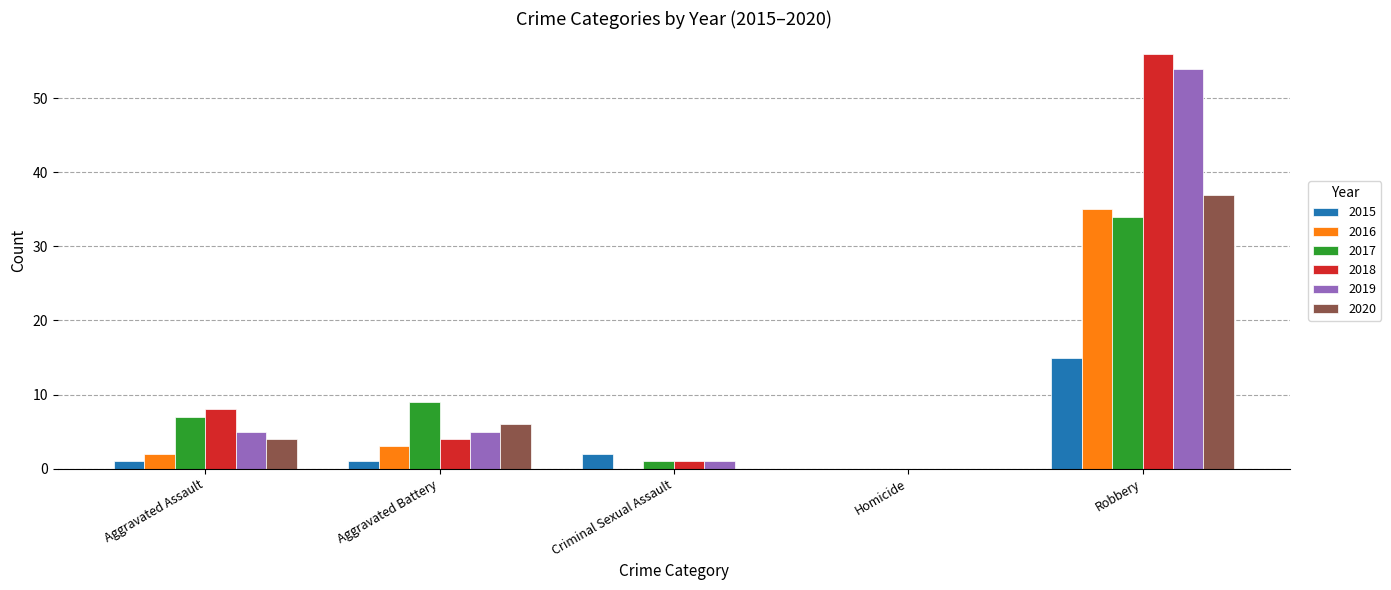

What is the sum of all 2017 values?

51